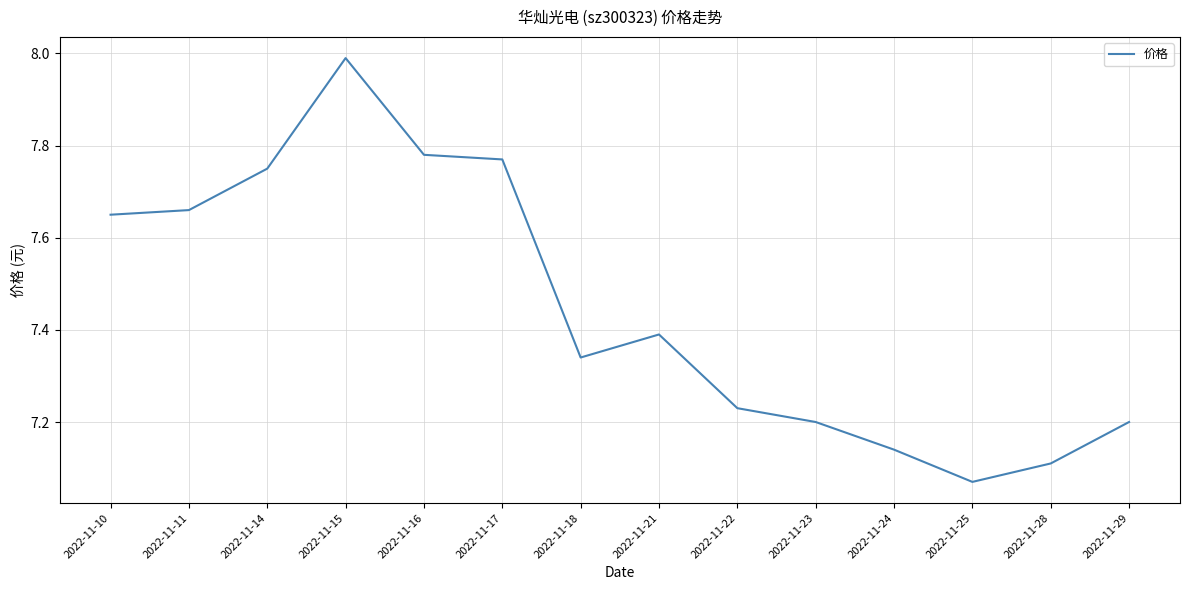

True or false: the data shows 11.5 at 2022-11-28.

False